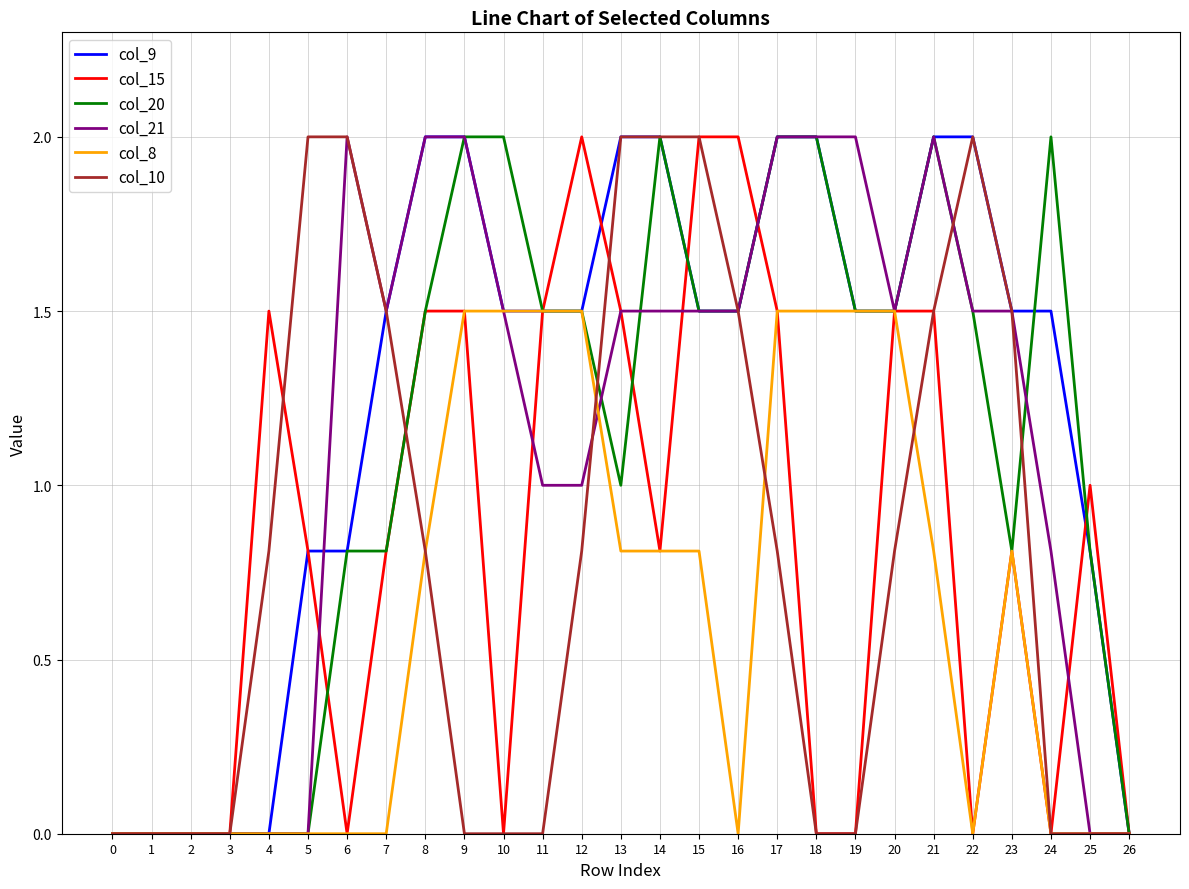

What is the approximate value of col_10 at 17?

0.8